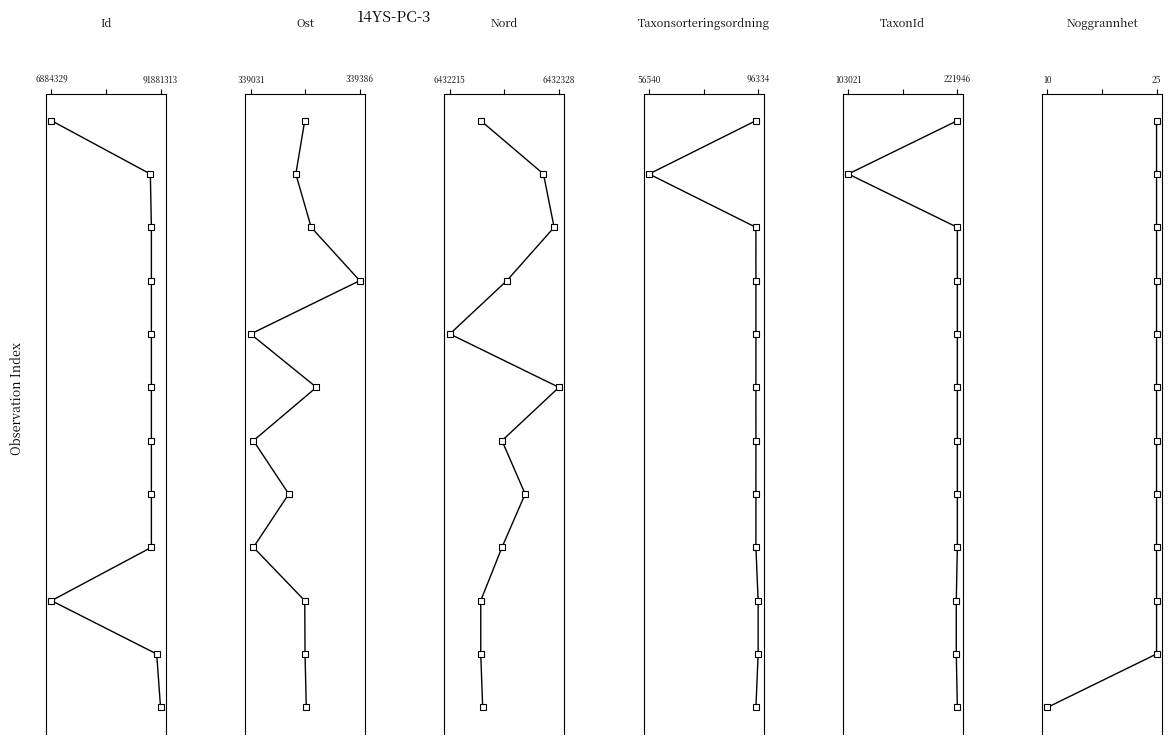

Is the value of Ost at 10 greater than the value of Nord at 3?

Yes